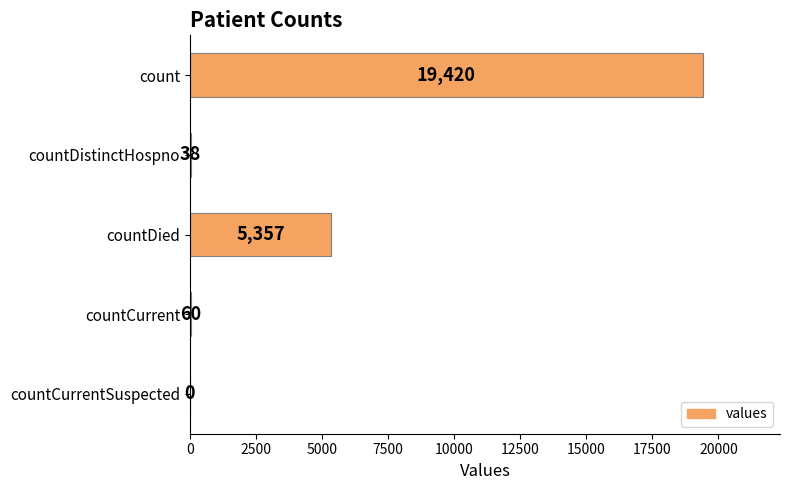

What is the change in value from count to countCurrent?

-19360